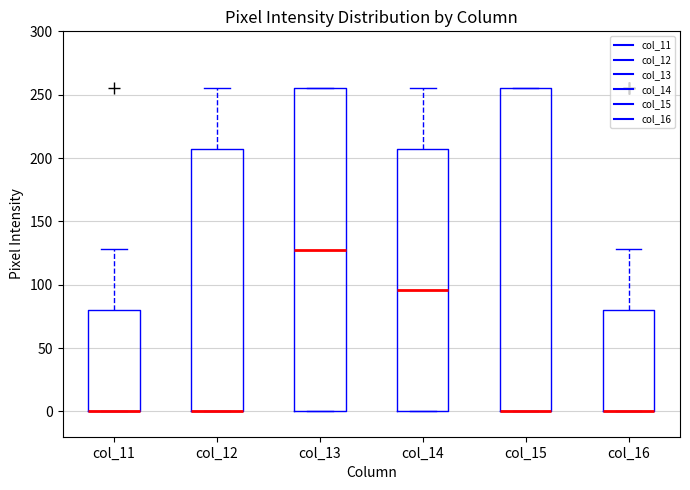

Where does the median line of the box for col_13 sit on the y-axis? The values are not printed on the chart, so give them approximately, as read against the axis.

130